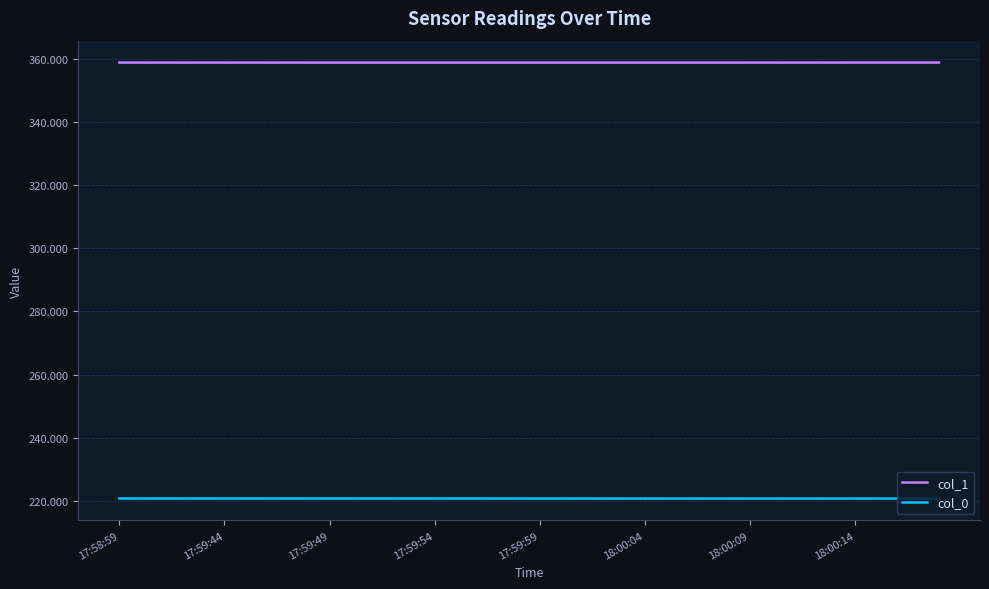

True or false: col_0 and col_1 intersect in this chart.

False